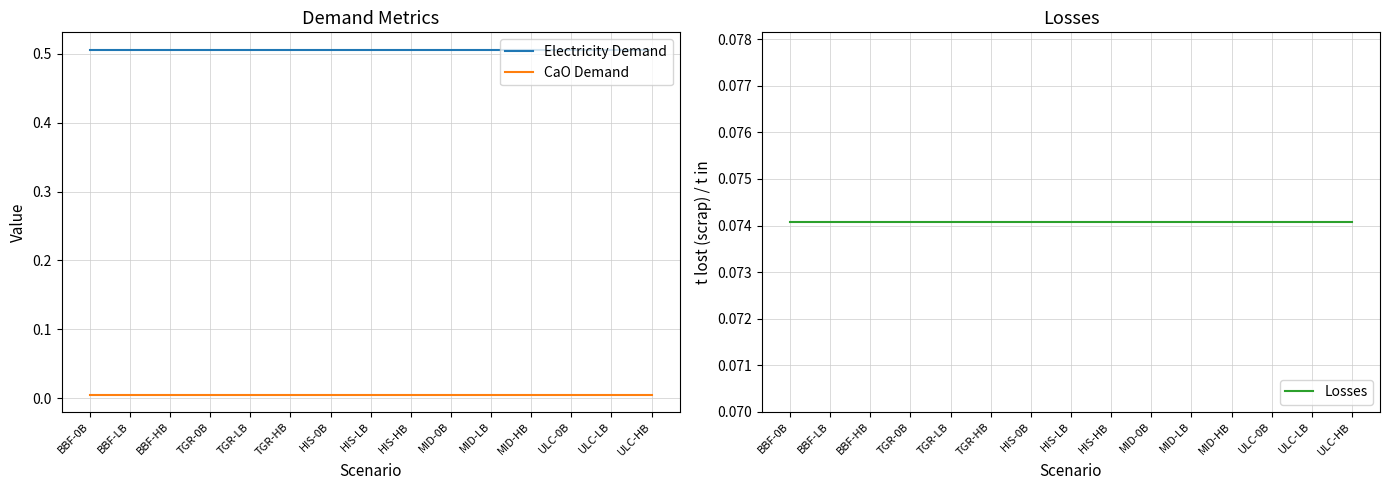

Reading left to right, transcribe all the data shown in this chart.

Electricity Demand: 0.5	0.5	0.5	0.5	0.5	0.5	0.5	0.5	0.5	0.5	0.5	0.5	0.5	0.5	0.5
CaO Demand: 0.0	0.0	0.0	0.0	0.0	0.0	0.0	0.0	0.0	0.0	0.0	0.0	0.0	0.0	0.0
Losses: 0.1	0.1	0.1	0.1	0.1	0.1	0.1	0.1	0.1	0.1	0.1	0.1	0.1	0.1	0.1